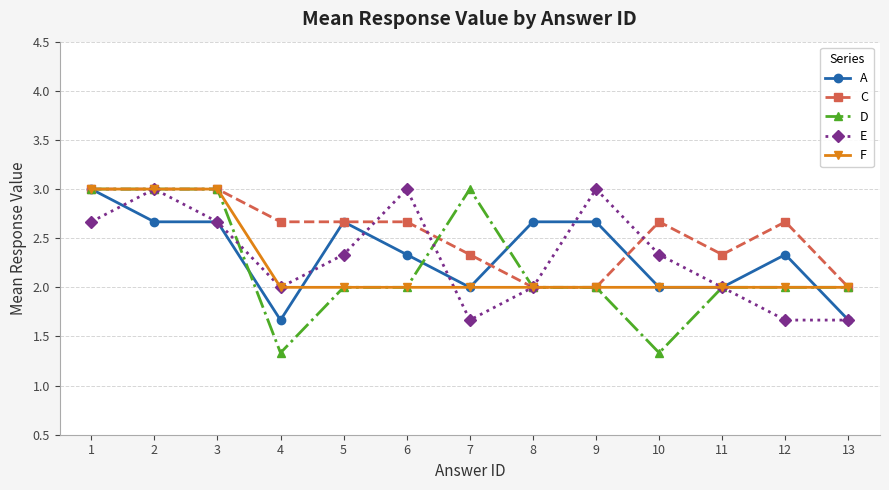

The E series shows 2.3 at 10. True or false?

True